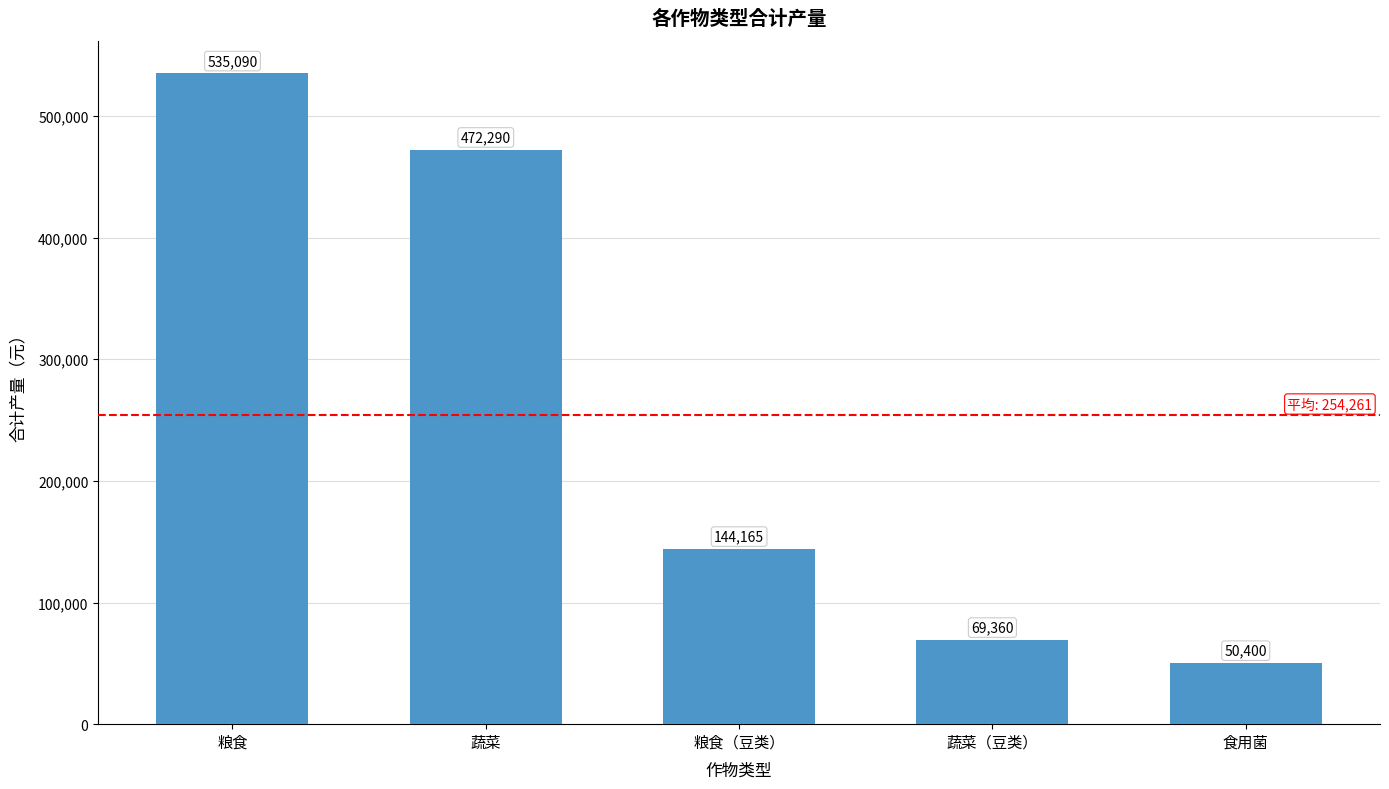

Rank the categories by value from lowest to highest.

食用菌, 蔬菜（豆类）, 粮食（豆类）, 蔬菜, 粮食